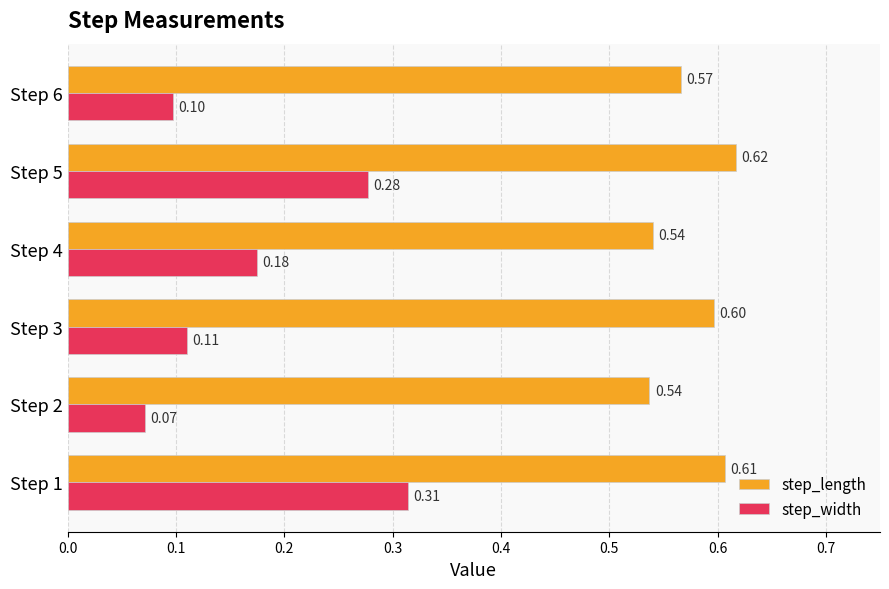

List the series in order of their overall mean, lowest first.

step_width, step_length